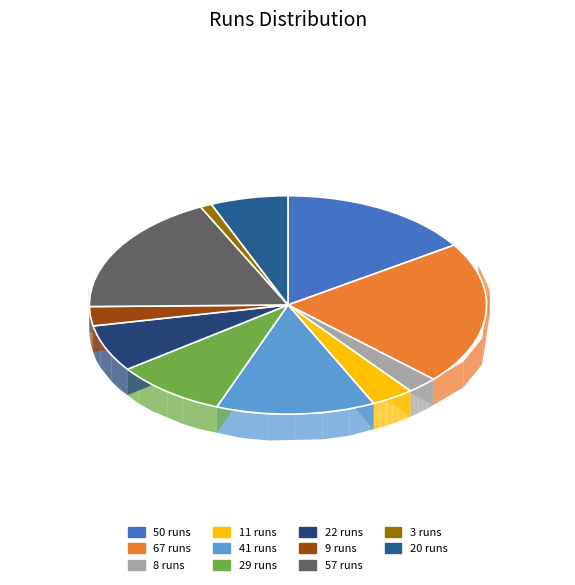

Which has a higher value, 50 or 67?

67